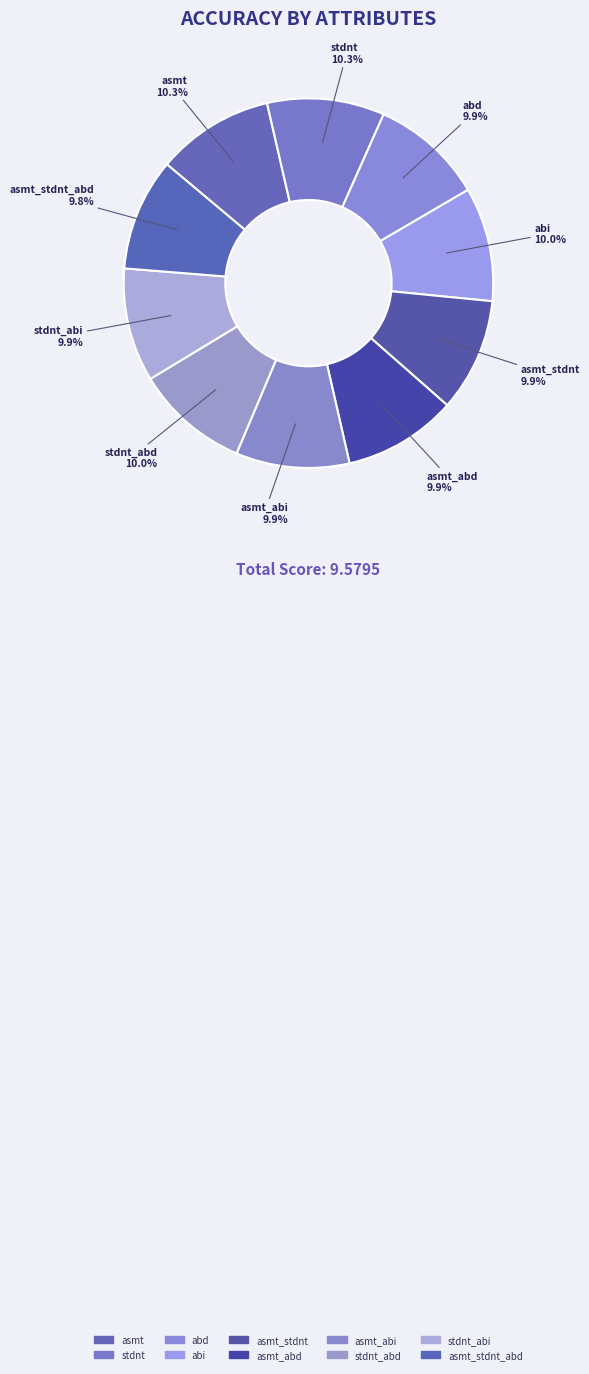

How many segments does this pie chart have?

10